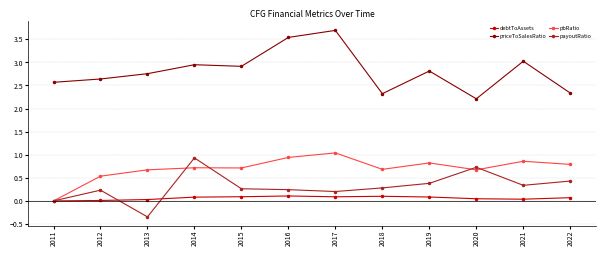

True or false: priceToSalesRatio and pbRatio cross at least once.

False